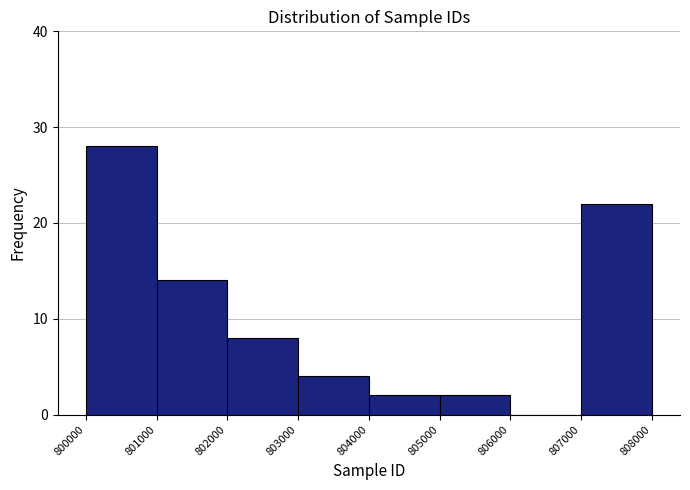

What is the height of the bar covering 801000 to 802000 on the x-axis? The values are not printed on the chart, so give them approximately, as read against the axis.

14